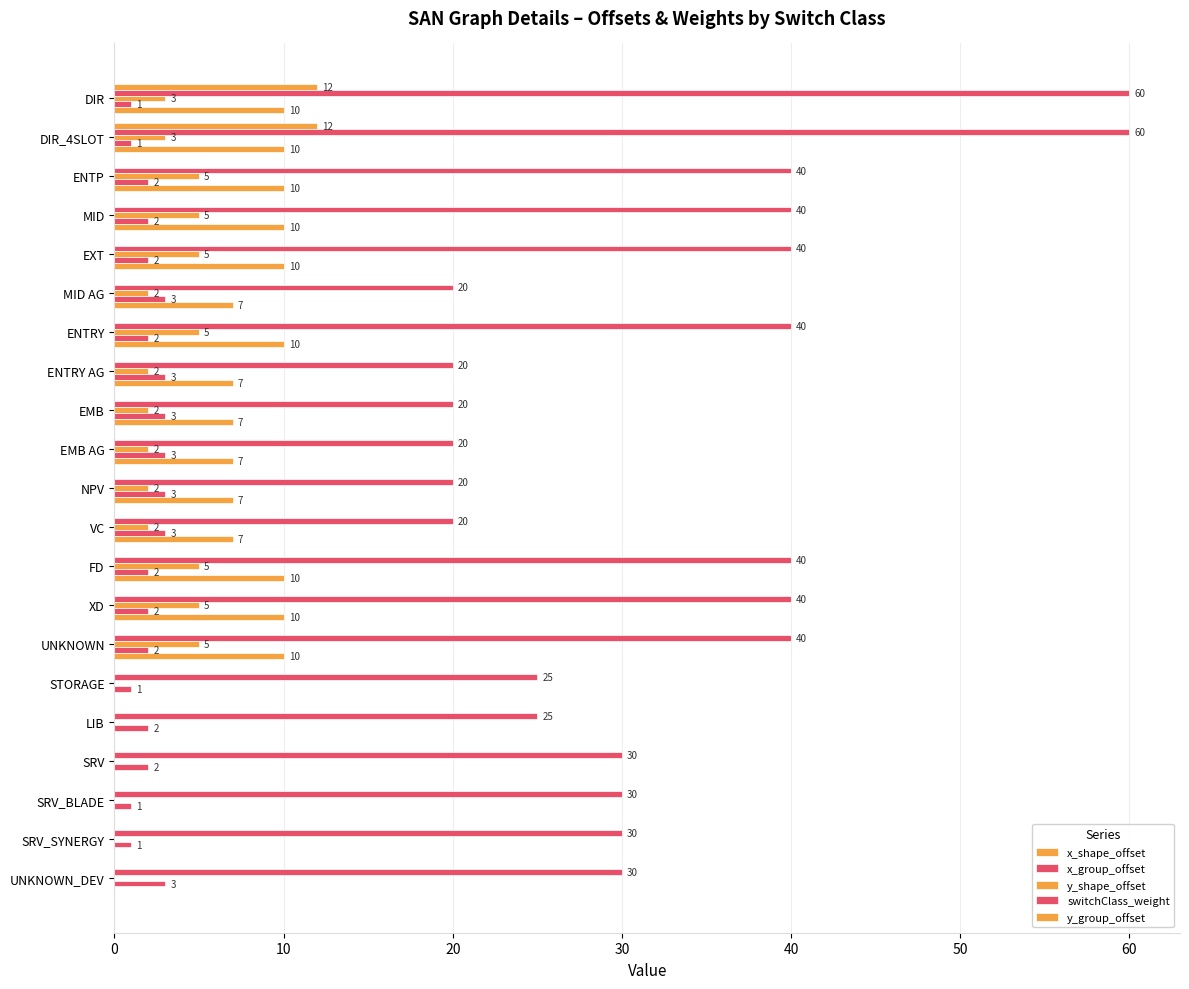

Count the number of categories in the chart.

21